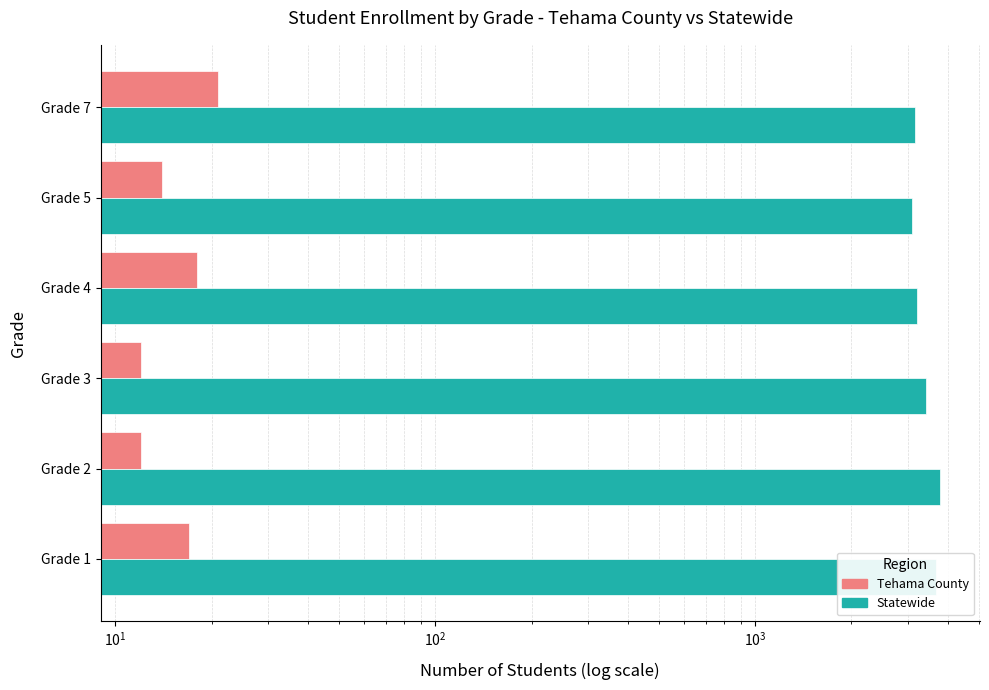

Which series changed the most between Grade 3 and Grade 4?

Statewide